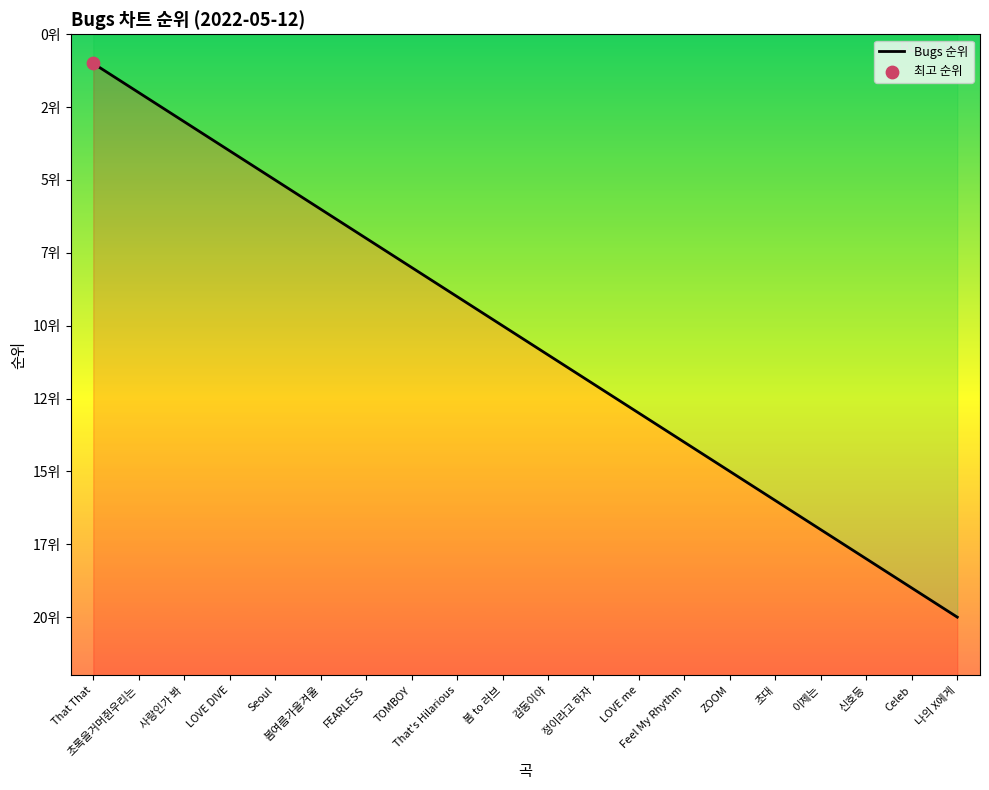

Which has a higher value, 감동이야 or Feel My Rhythm?

Feel My Rhythm